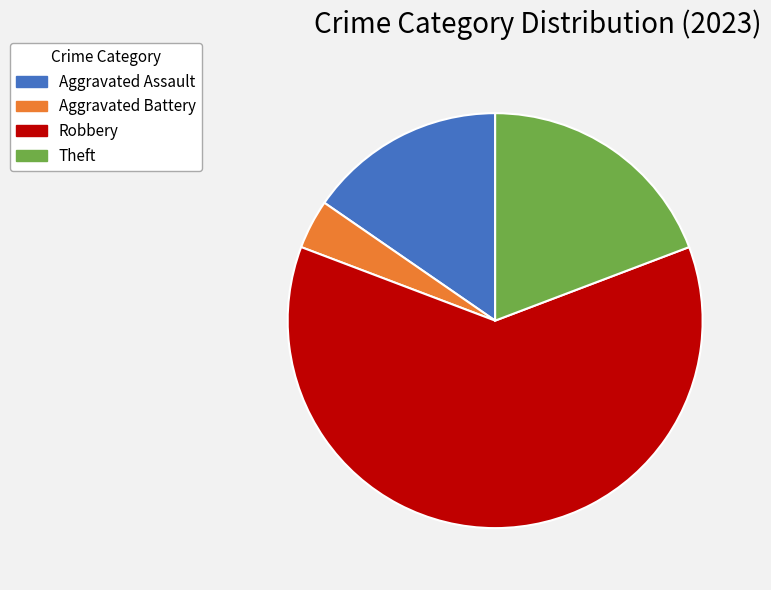

Is the sum of Robbery and Aggravated Battery greater than half?

Yes